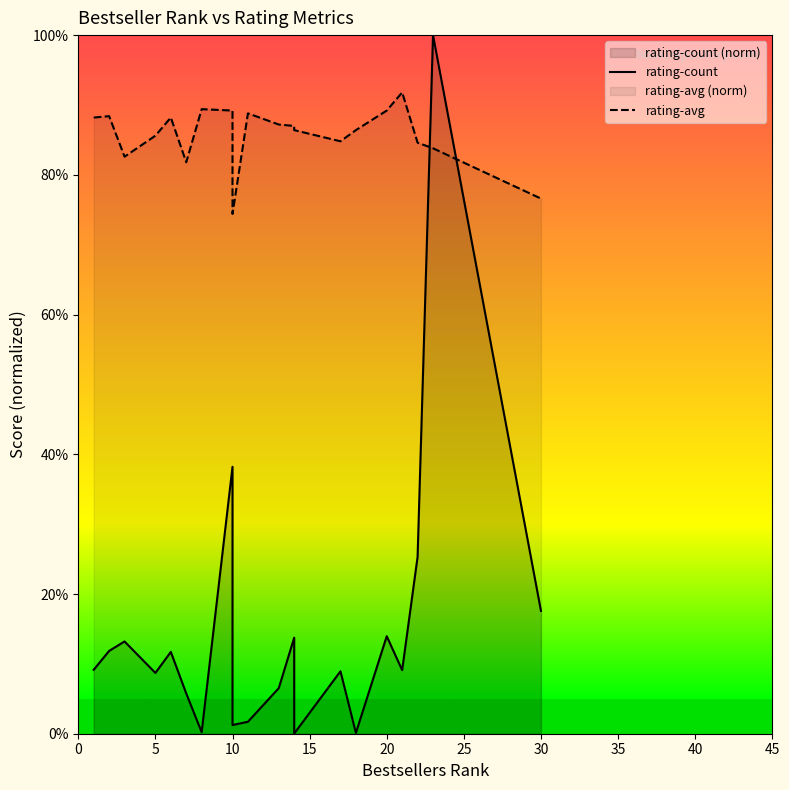

What is the value of the rating-avg point at the 14th from the left?

84.8